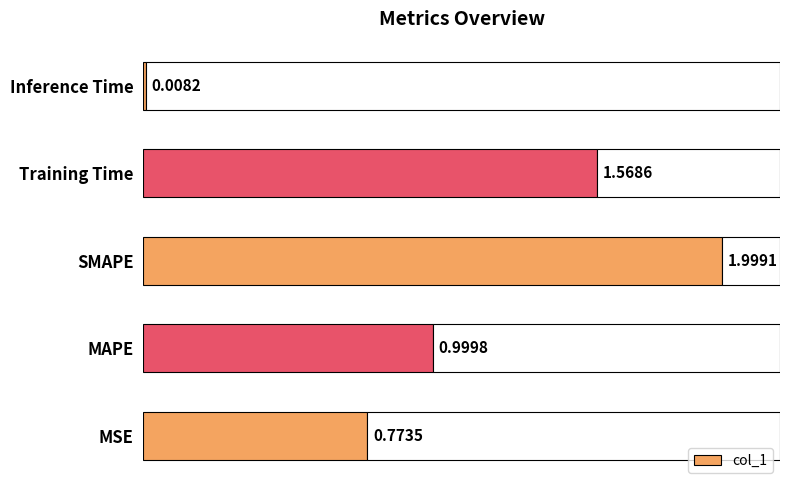

What is the value of the 4th bar from the left?

1.6